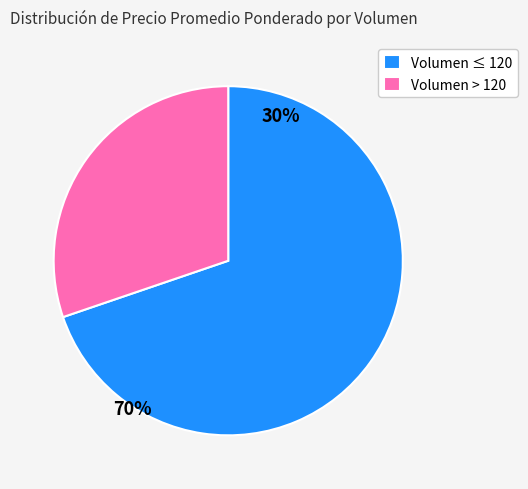

Rank the categories by value from highest to lowest.

Volumen ≤ 120, Volumen > 120